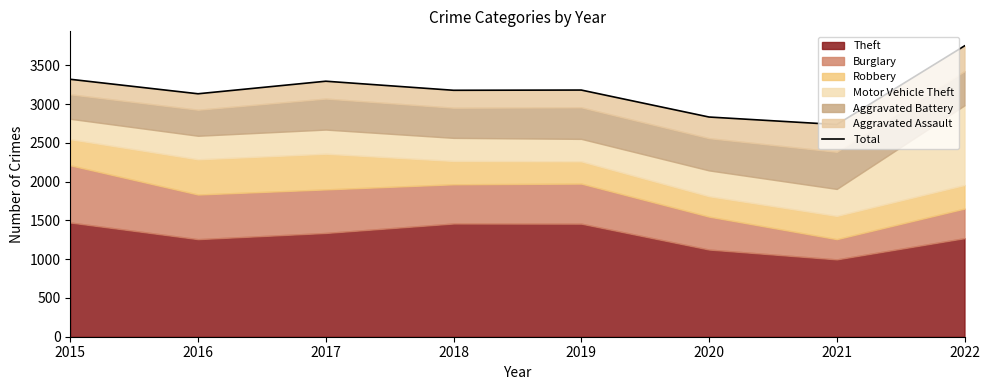

What is the change in value from 2017 to 2020?

-462